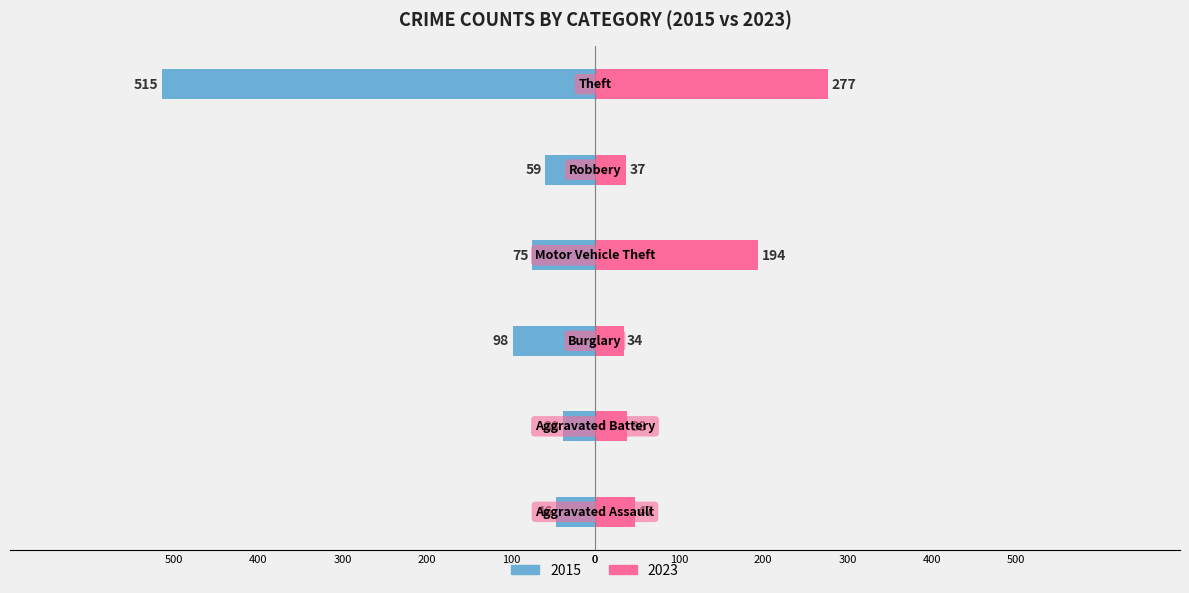

What are all the series names shown in the legend?

2015, 2023